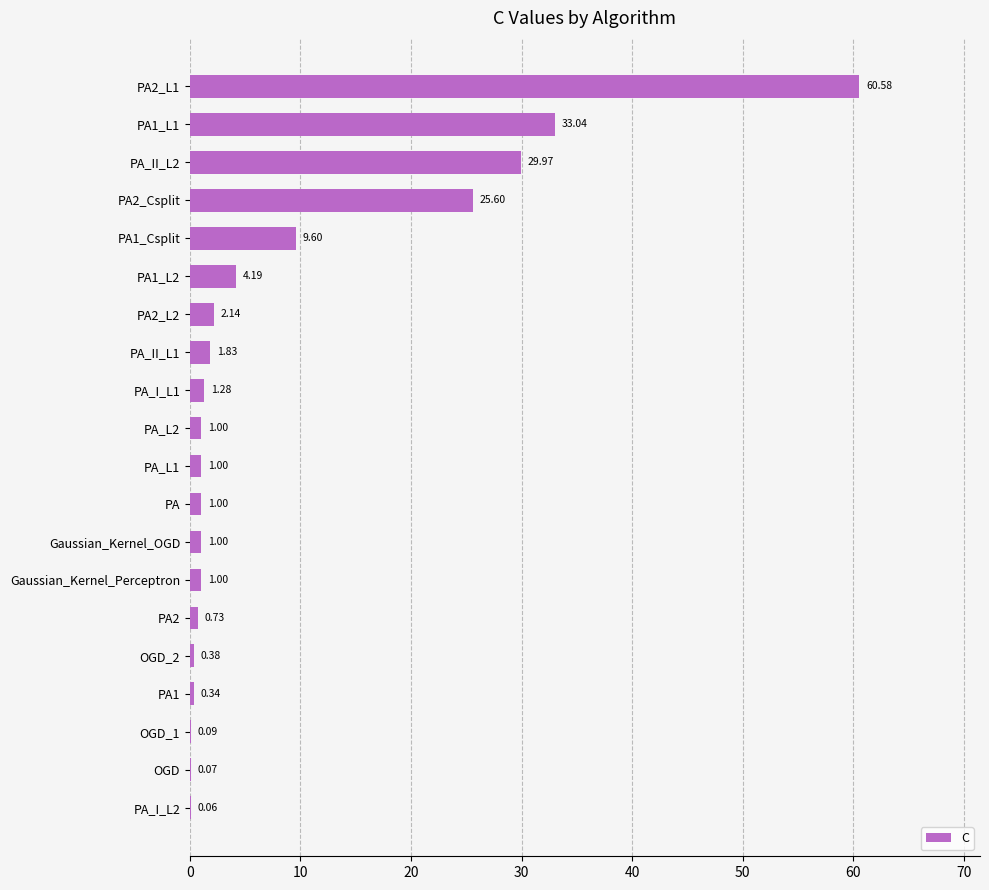

What is the sum of the values at PA2_Csplit and Gaussian_Kernel_Perceptron?

26.6